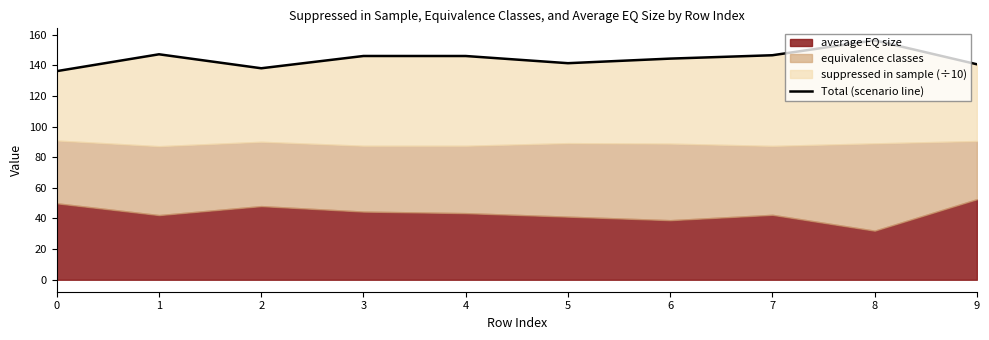

What is the value of the 4th point from the left?

146.1